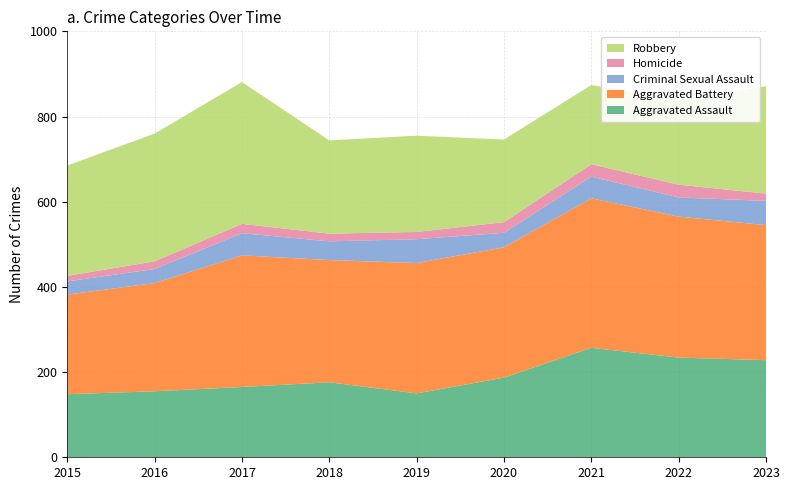

Reading right to left, transcribe all the data shown in this chart.

Aggravated Assault: 2023=228	2022=234	2021=257	2020=187	2019=150	2018=176	2017=165	2016=155	2015=148
Aggravated Battery: 2023=317	2022=331	2021=351	2020=306	2019=306	2018=287	2017=309	2016=254	2015=234
Criminal Sexual Assault: 2023=57	2022=45	2021=51	2020=34	2019=56	2018=44	2017=52	2016=33	2015=31
Homicide: 2023=17	2022=30	2021=29	2020=25	2019=17	2018=18	2017=22	2016=18	2015=13
Robbery: 2023=252	2022=198	2021=186	2020=194	2019=226	2018=219	2017=333	2016=300	2015=259